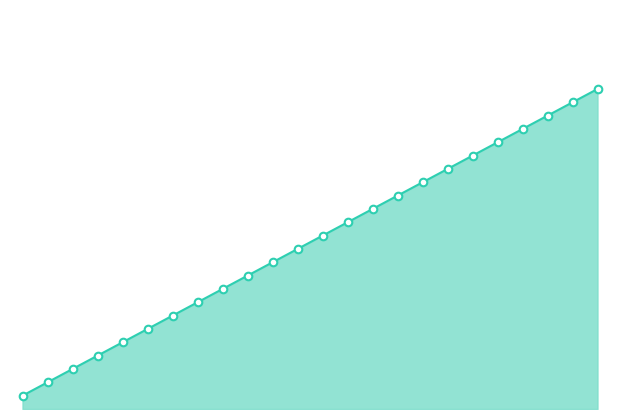

How many lines are shown in the chart?

1